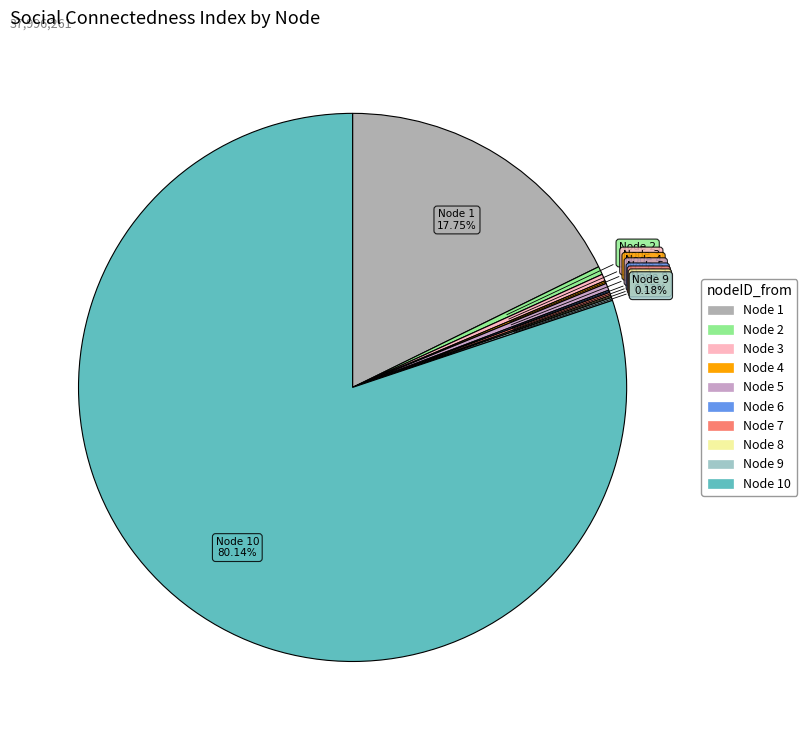

Count the number of slices in the pie.

10